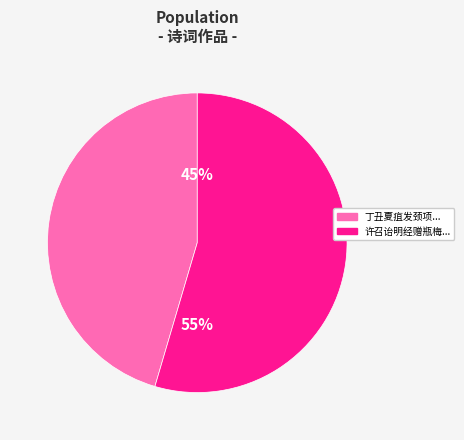

How many segments does this pie chart have?

2